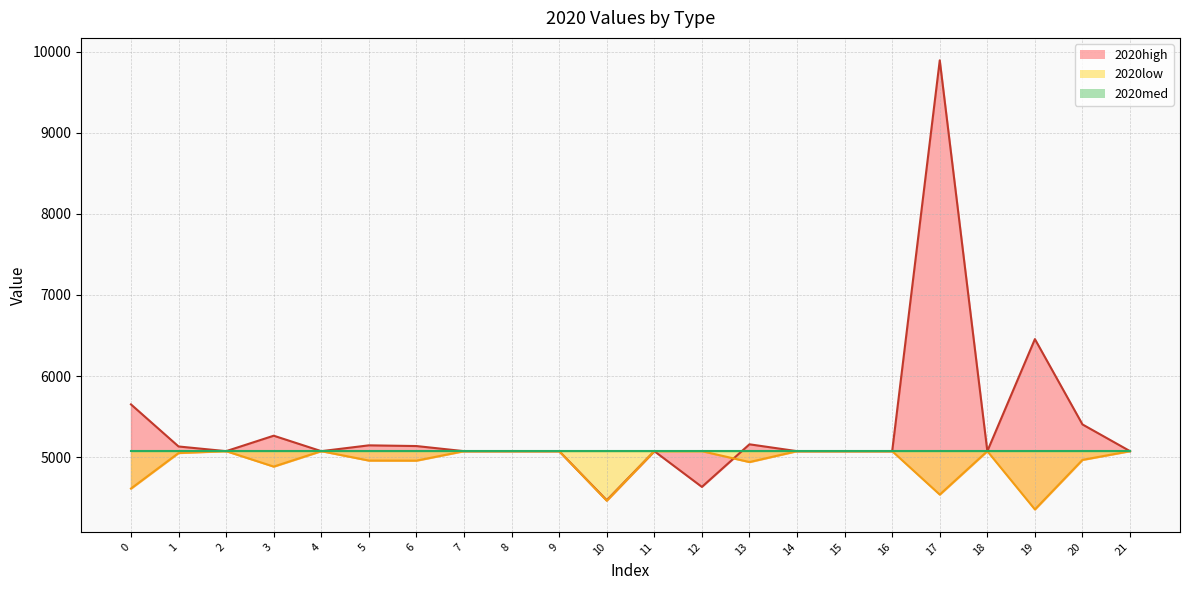

What is the value of the 2020low point at the 3rd from the left?

5076.1